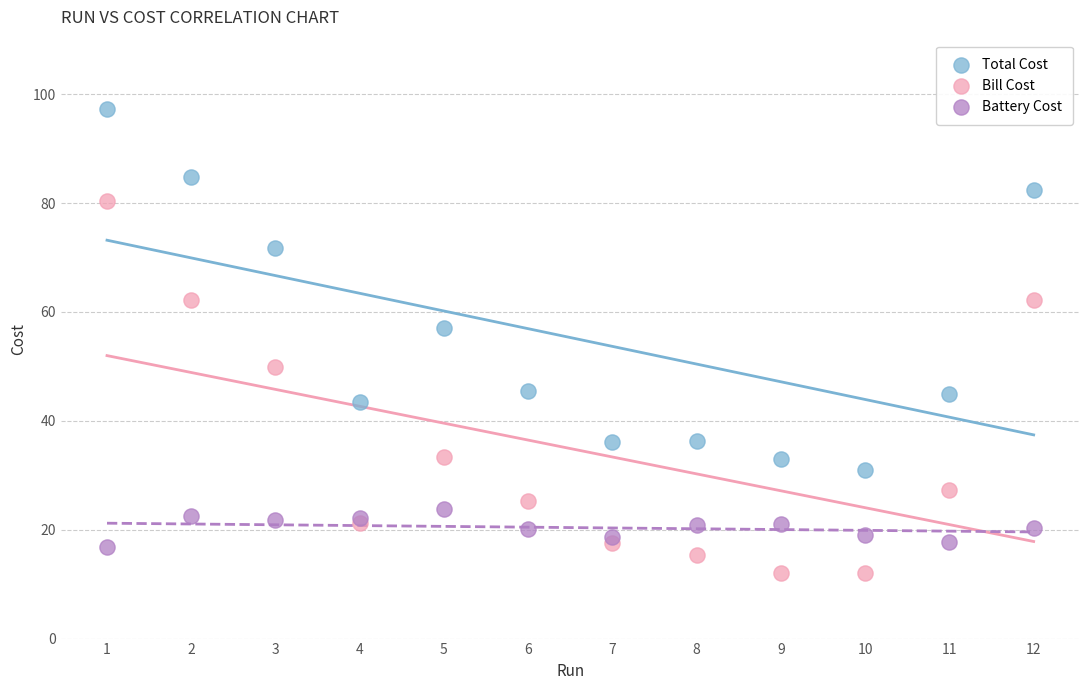

What are all the series names shown in the legend?

Total Cost, Bill Cost, Battery Cost